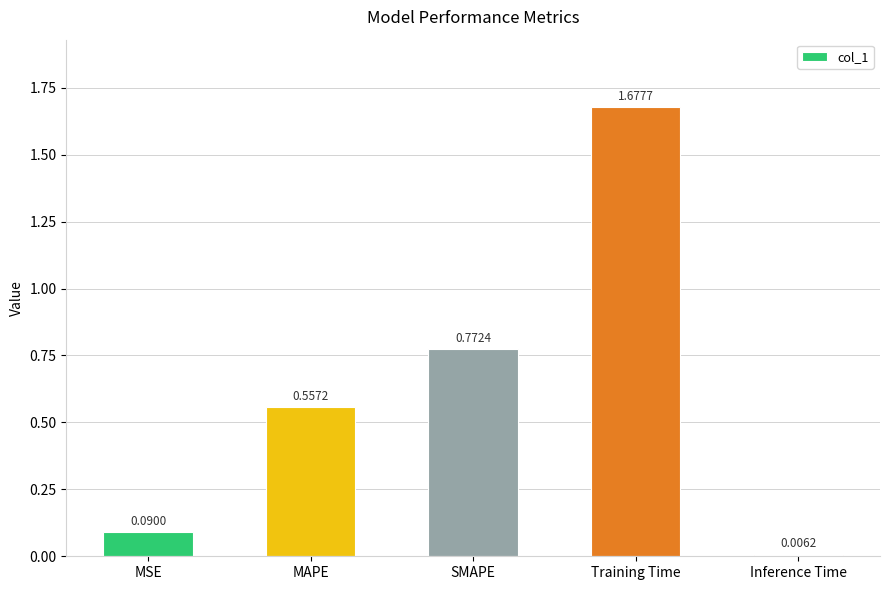

Between Training Time and MAPE, which is larger?

Training Time